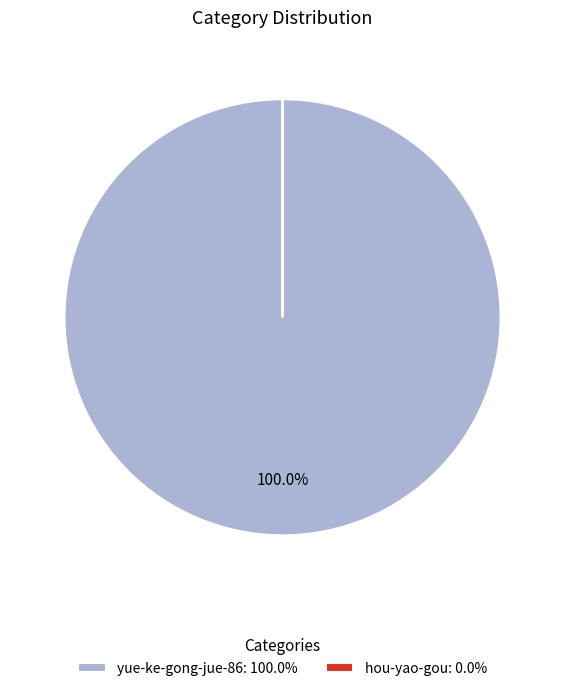

Is there a majority slice in this chart?

Yes